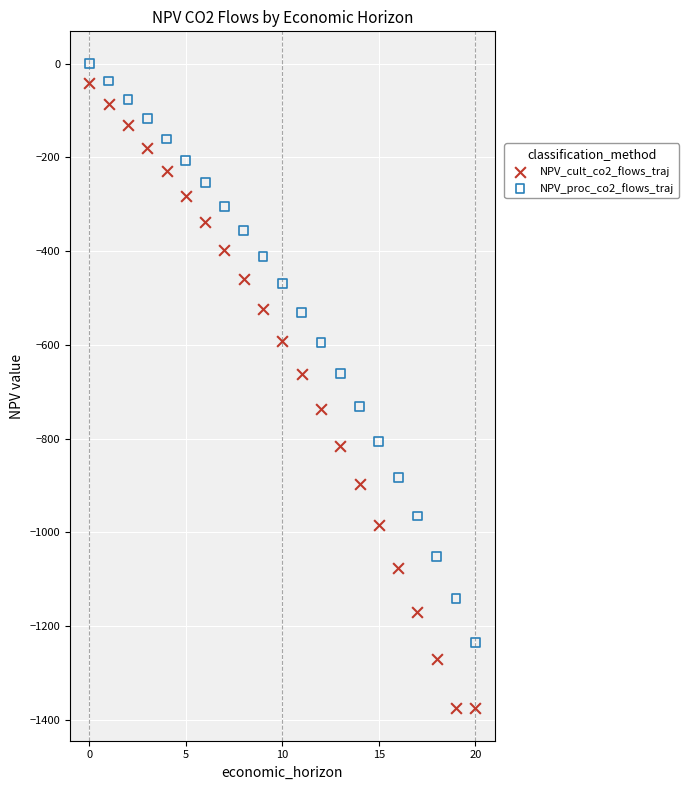

Which series reaches the minimum Y coordinate?

NPV_cult_co2_flows_traj